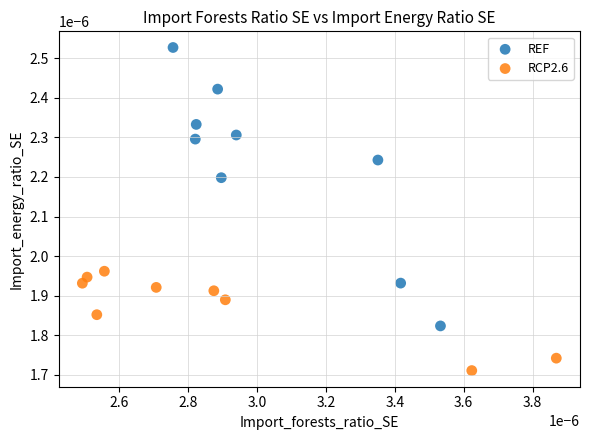

Which series reaches the maximum Y coordinate?

REF